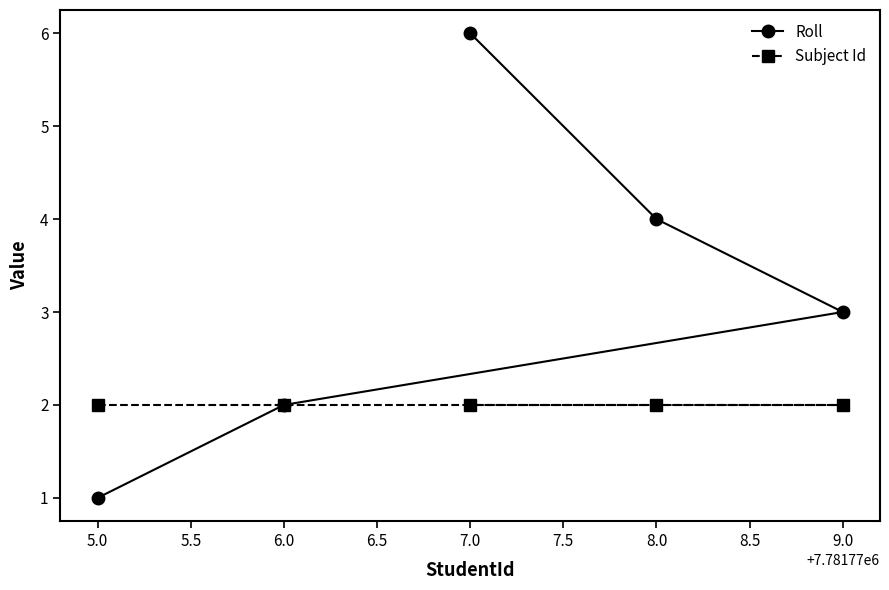

True or false: Roll and Subject Id intersect in this chart.

False